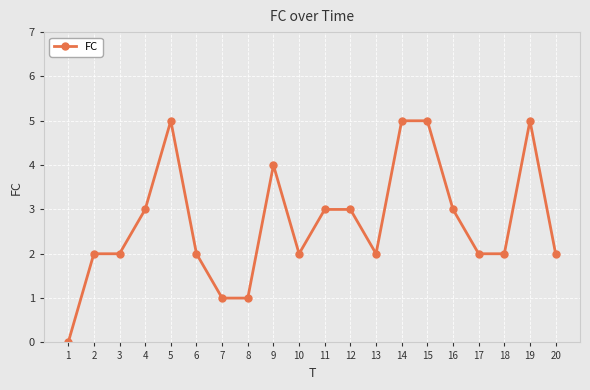

Reading left to right, what are all the values shown in this chart?

1=0	2=2	3=2	4=3	5=5	6=2	7=1	8=1	9=4	10=2	11=3	12=3	13=2	14=5	15=5	16=3	17=2	18=2	19=5	20=2